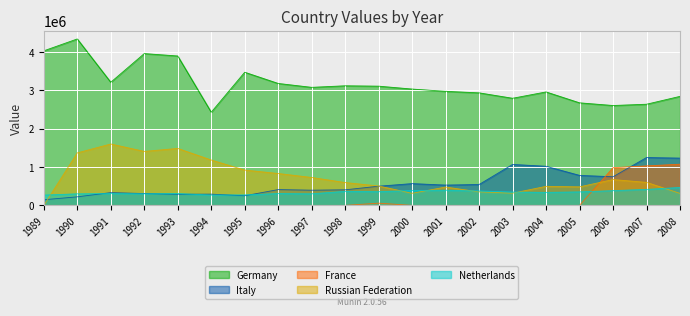

True or false: France has more than 0 points higher than both neighbors.

True